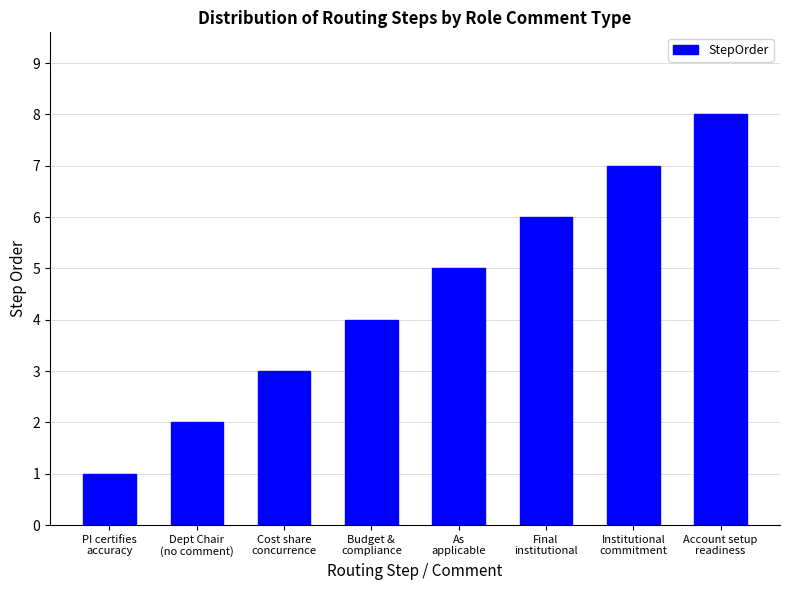

What is the label of the 5th bar from the left?

As
applicable